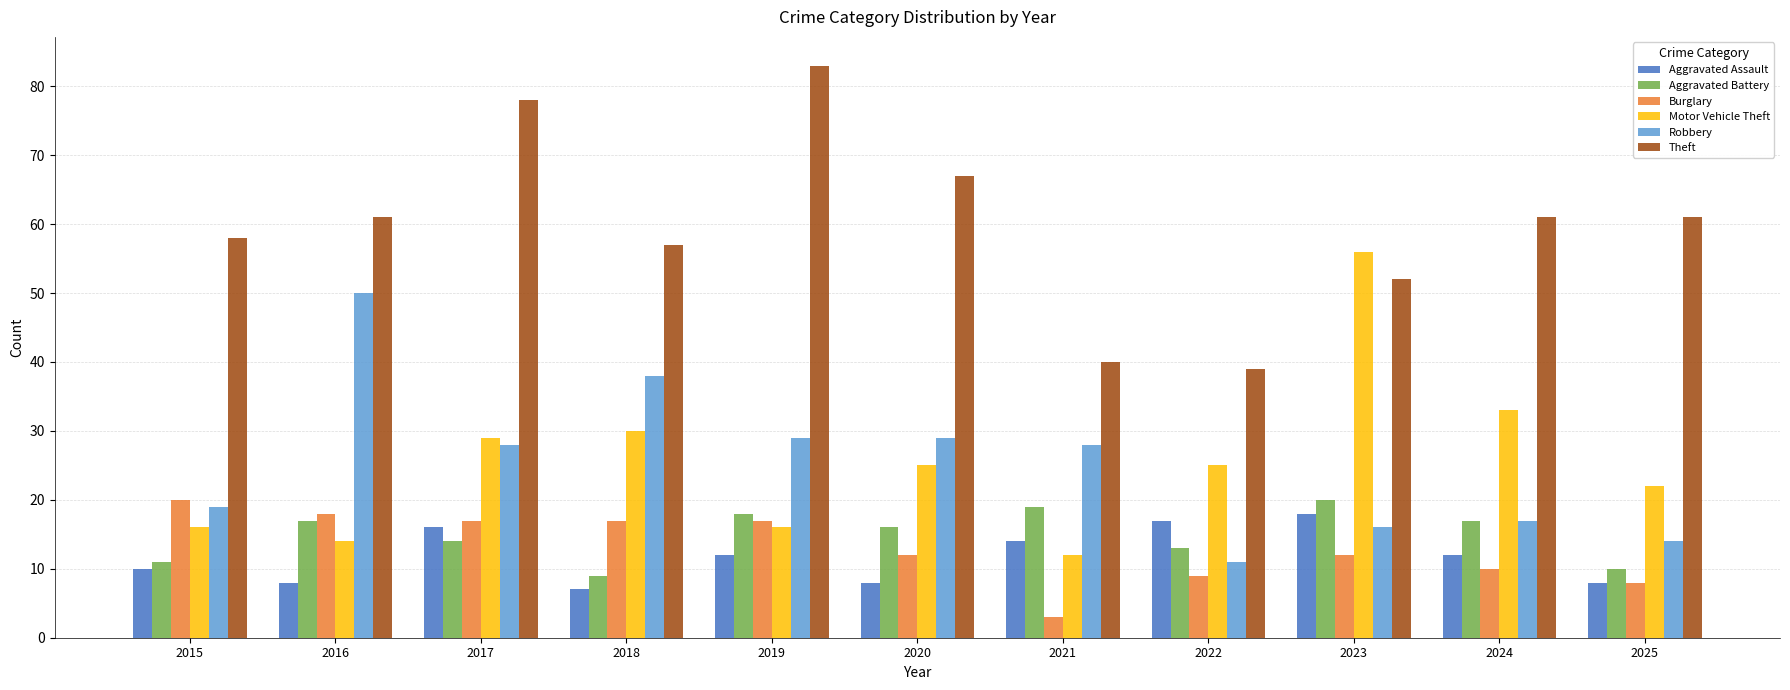

How many distinct data groups are displayed?

6